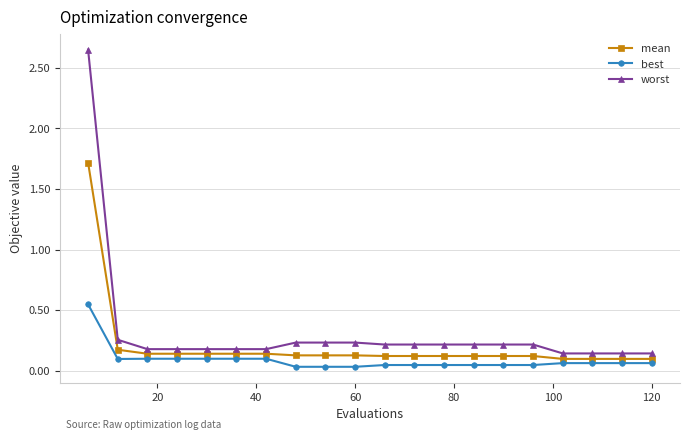

True or false: mean and best intersect in this chart.

False